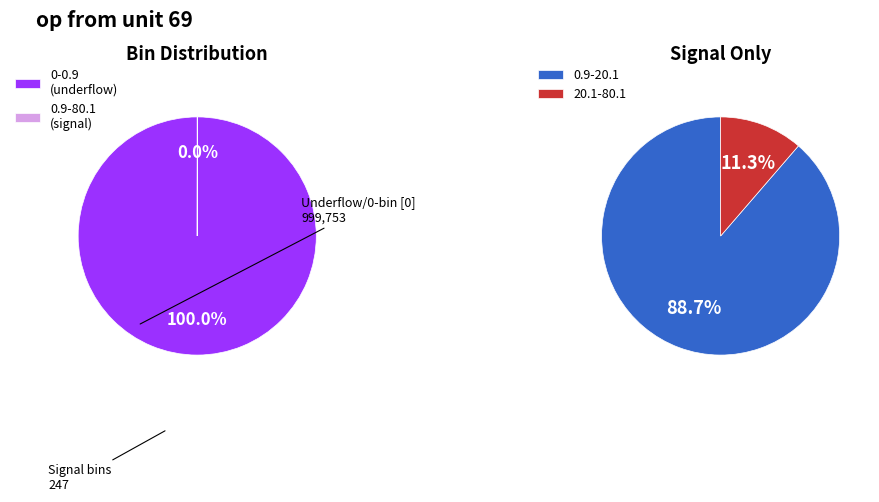

Is it true that 0-0.9 is 86% of the pie?

False